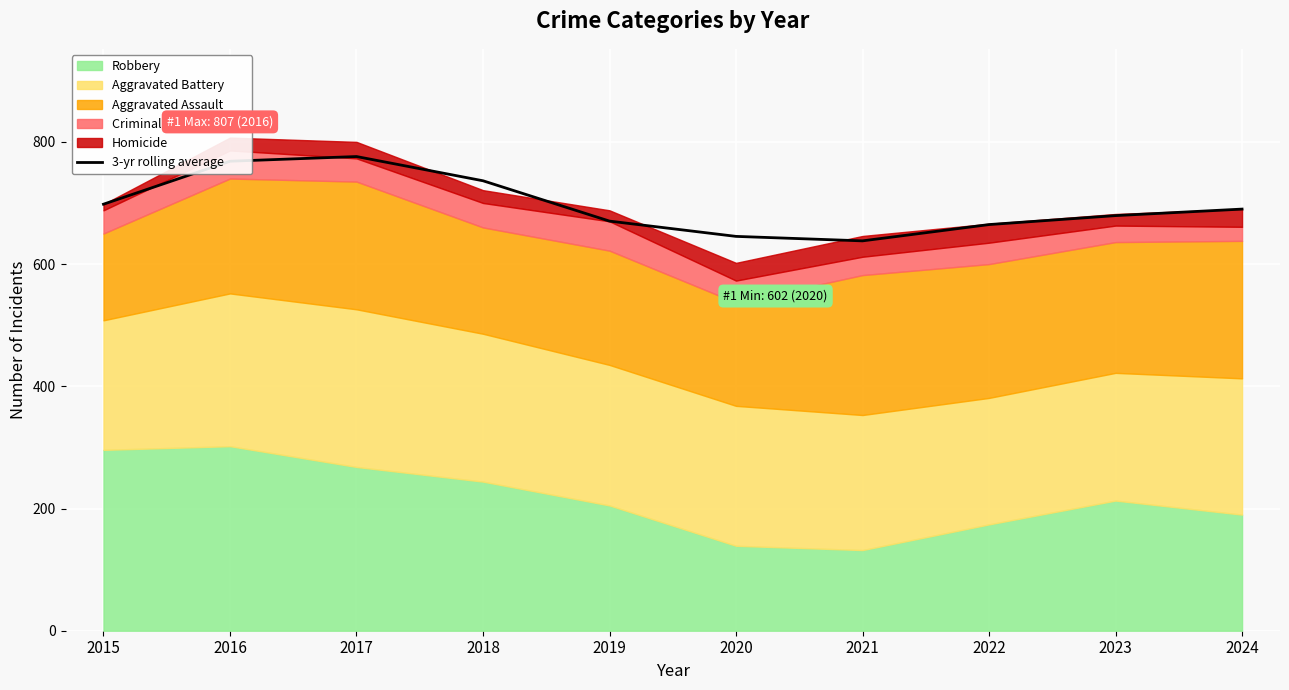

What is the change in value from 2017 to 2020?

-130.7